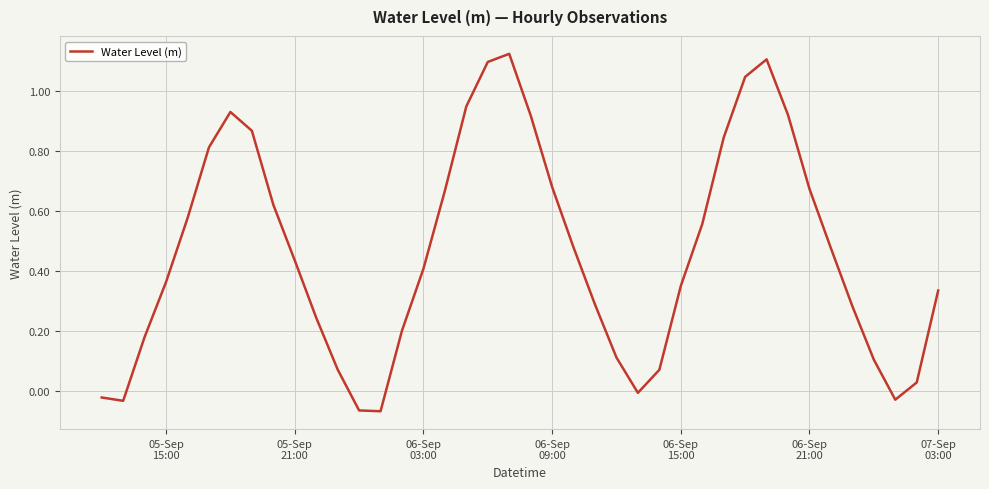

What is the difference between the maximum and minimum values?

1.2